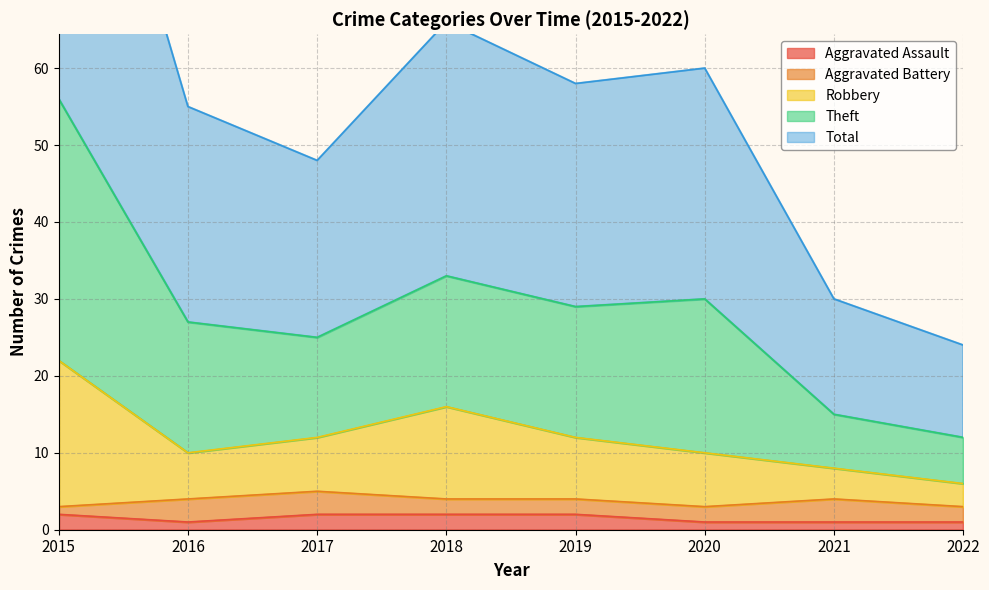

What is the difference between the Total values at 2015 and 2016?

29